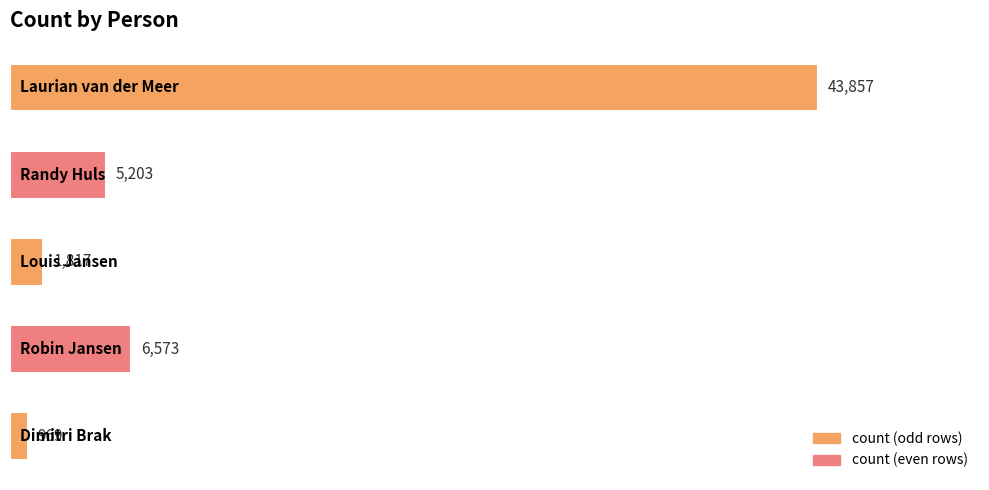

What is the minimum value shown in the chart?

969